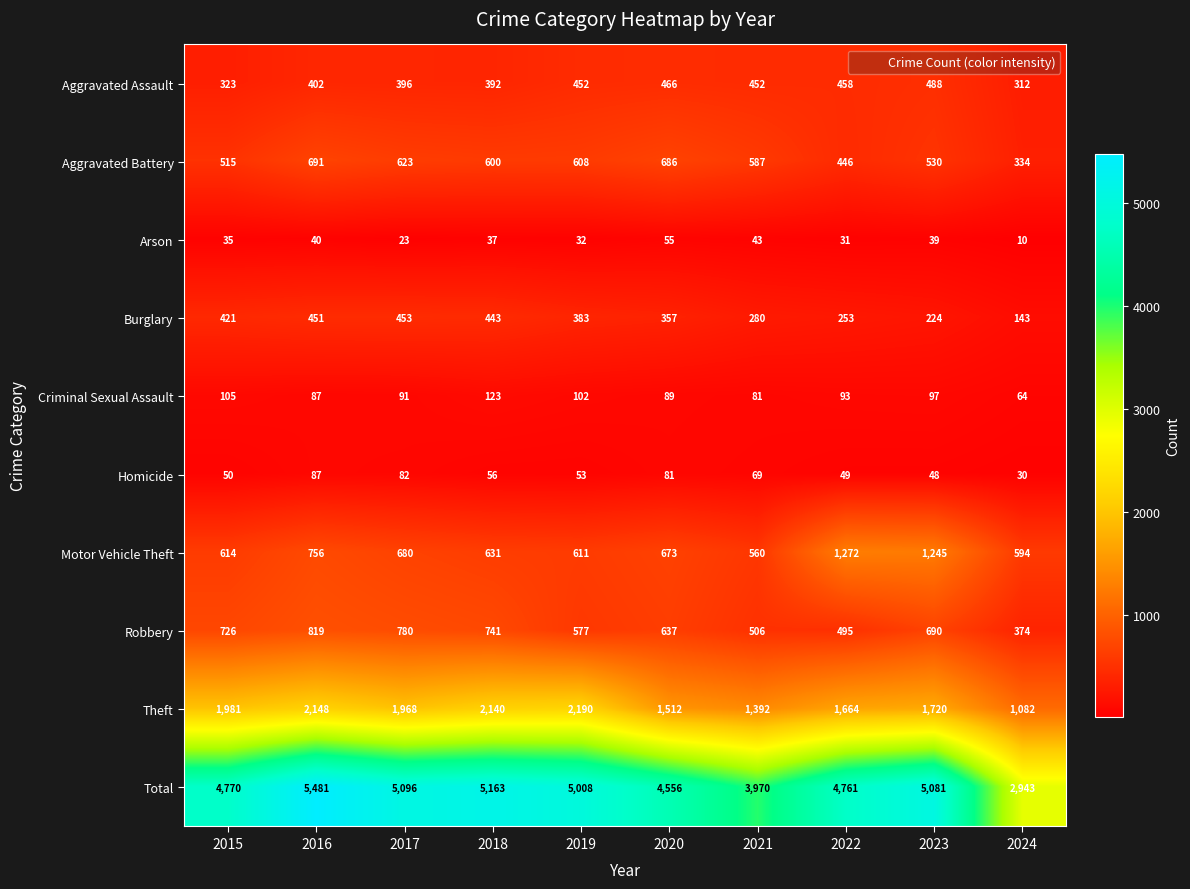

What is the maximum value for Aggravated Battery?

691